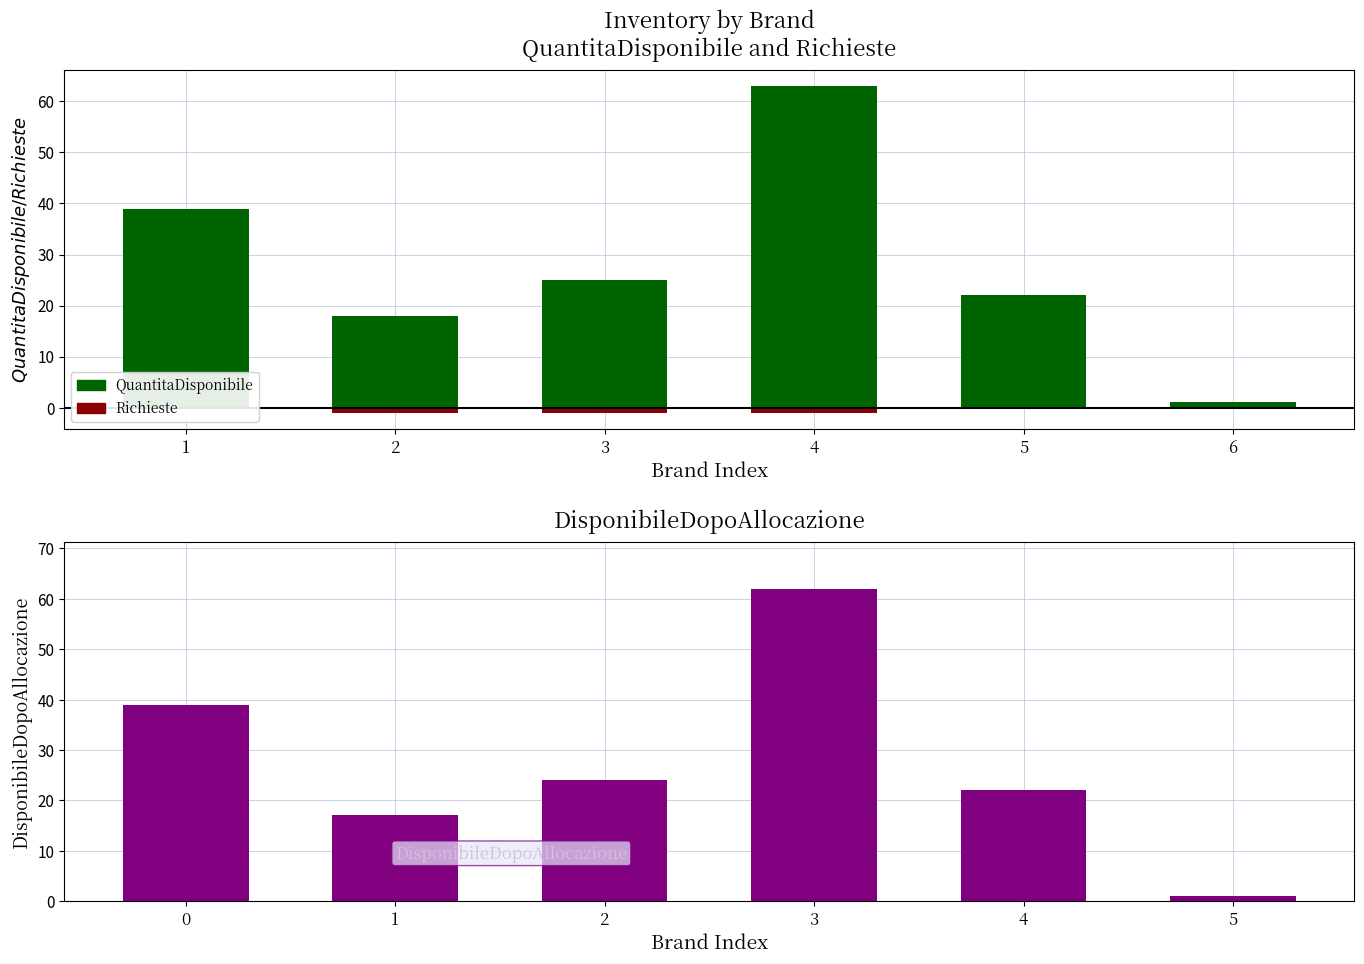

What is the sum of all DisponibileDopoAllocazione values?

165